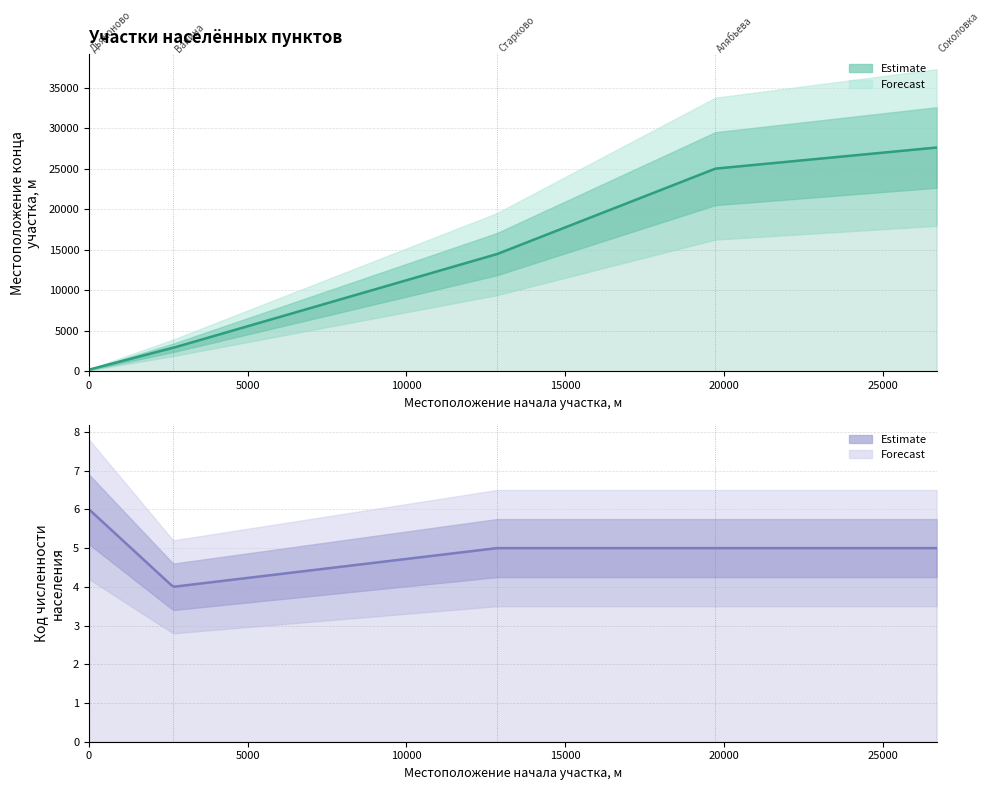

At which label is Код численности населения closest to 5?

12850